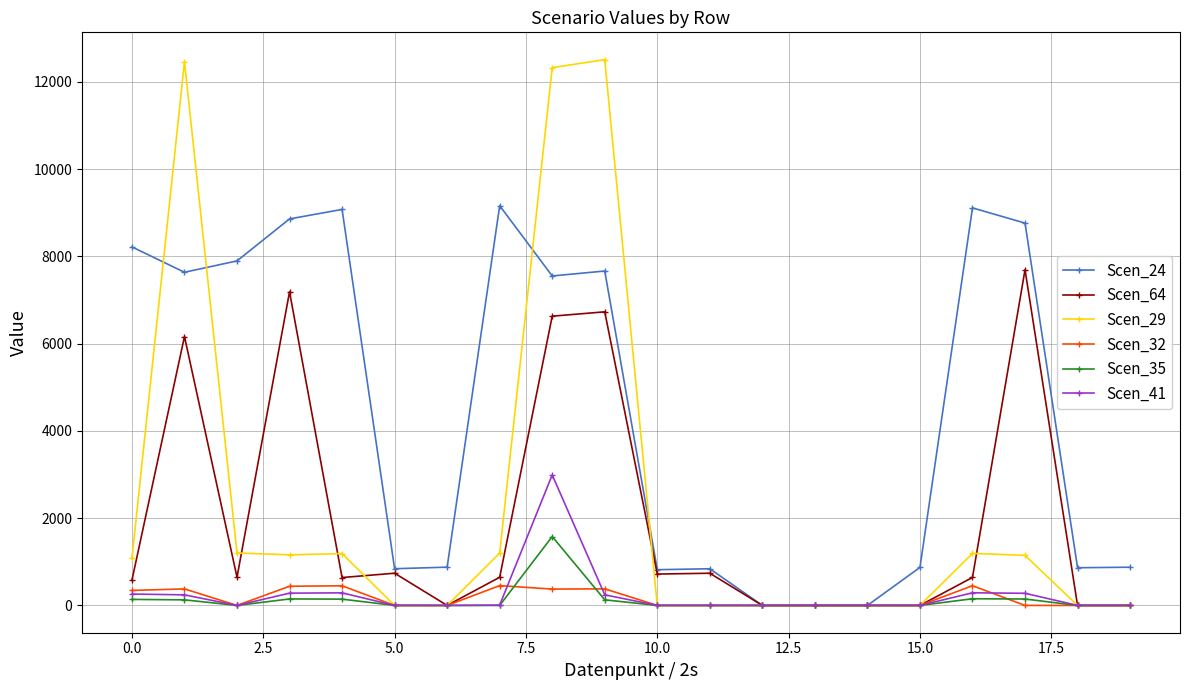

Which series has the largest range (max minus min)?

Scen_29